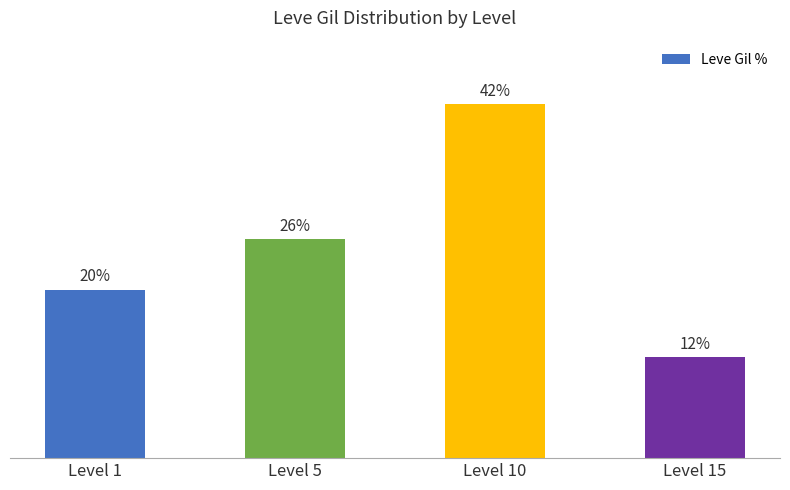

Between Level 1 and Level 5, which is larger?

Level 5